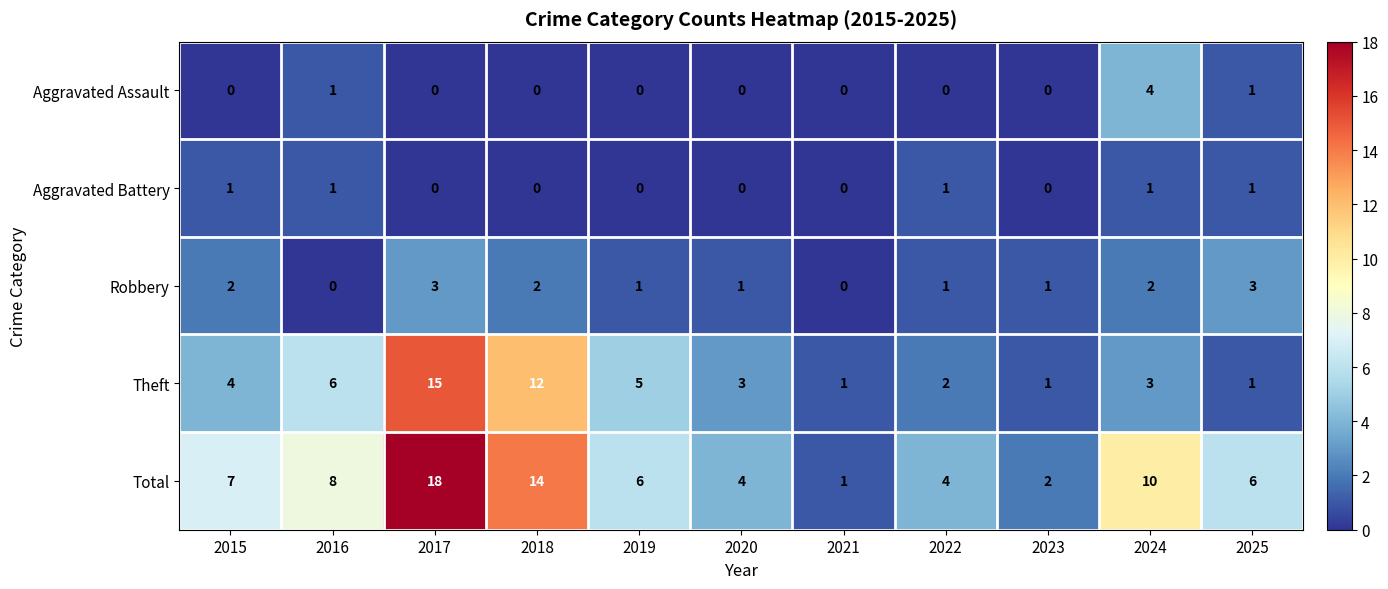

What is the difference between the highest and lowest values at 2024?

9